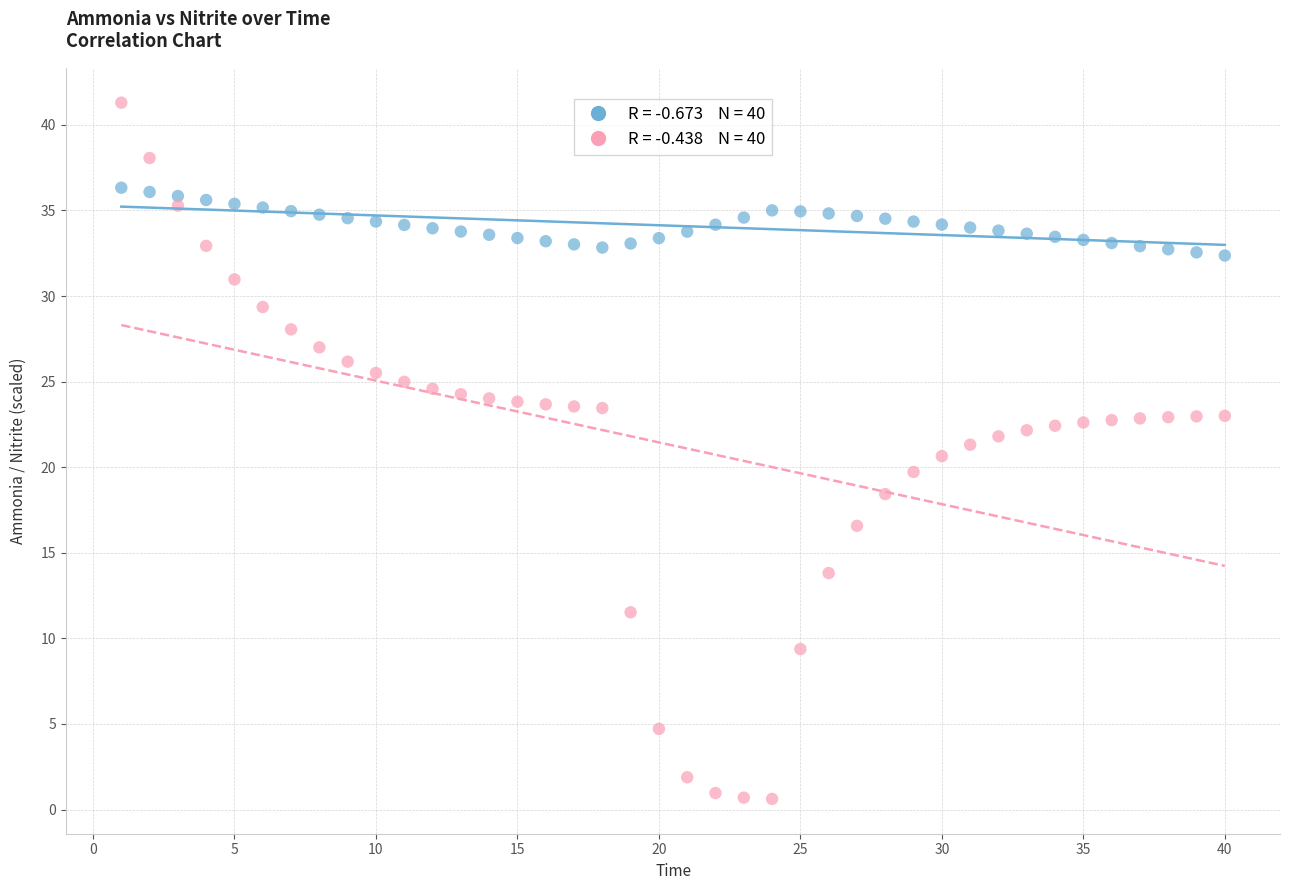

Across all data points, what is the range of Y values (max minus min)?

40.7